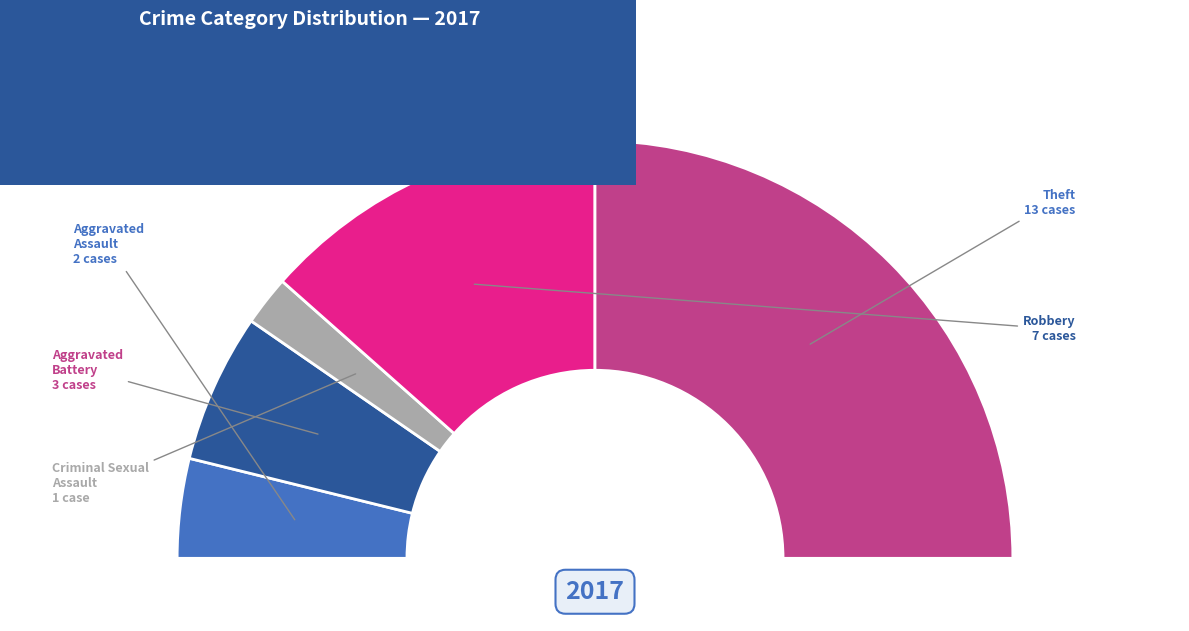

Which has a higher value, Theft or Aggravated Battery?

Theft